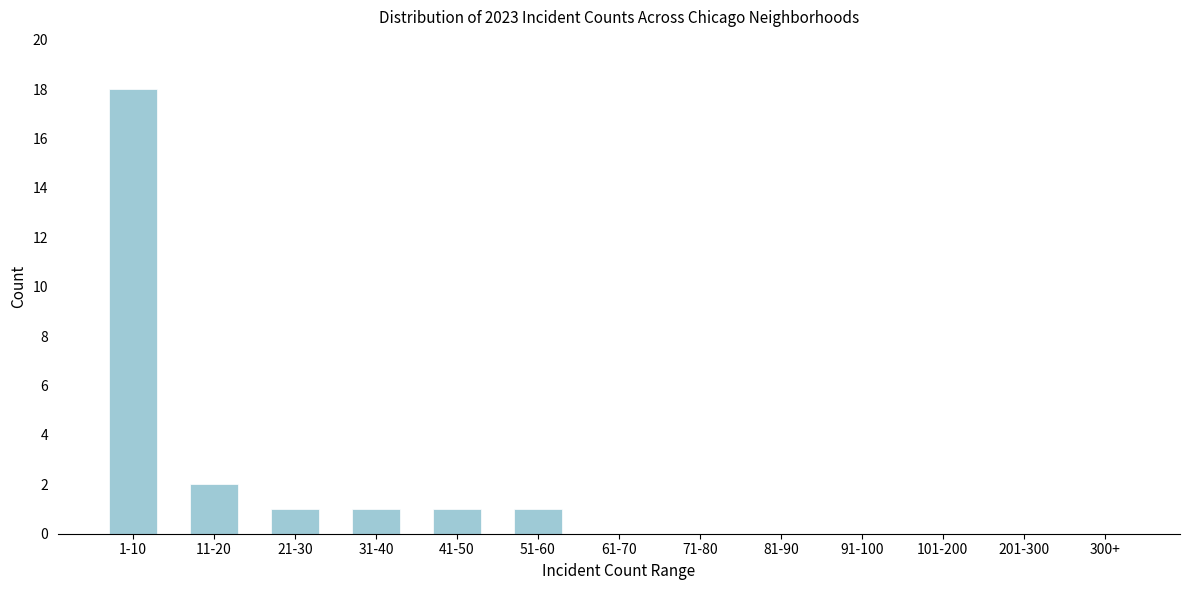

Reading left to right, transcribe all the data shown in this chart.

1-10=18	11-20=2	21-30=1	31-40=1	41-50=1	51-60=1	61-70=0	71-80=0	81-90=0	91-100=0	101-200=0	201-300=0	300+=0